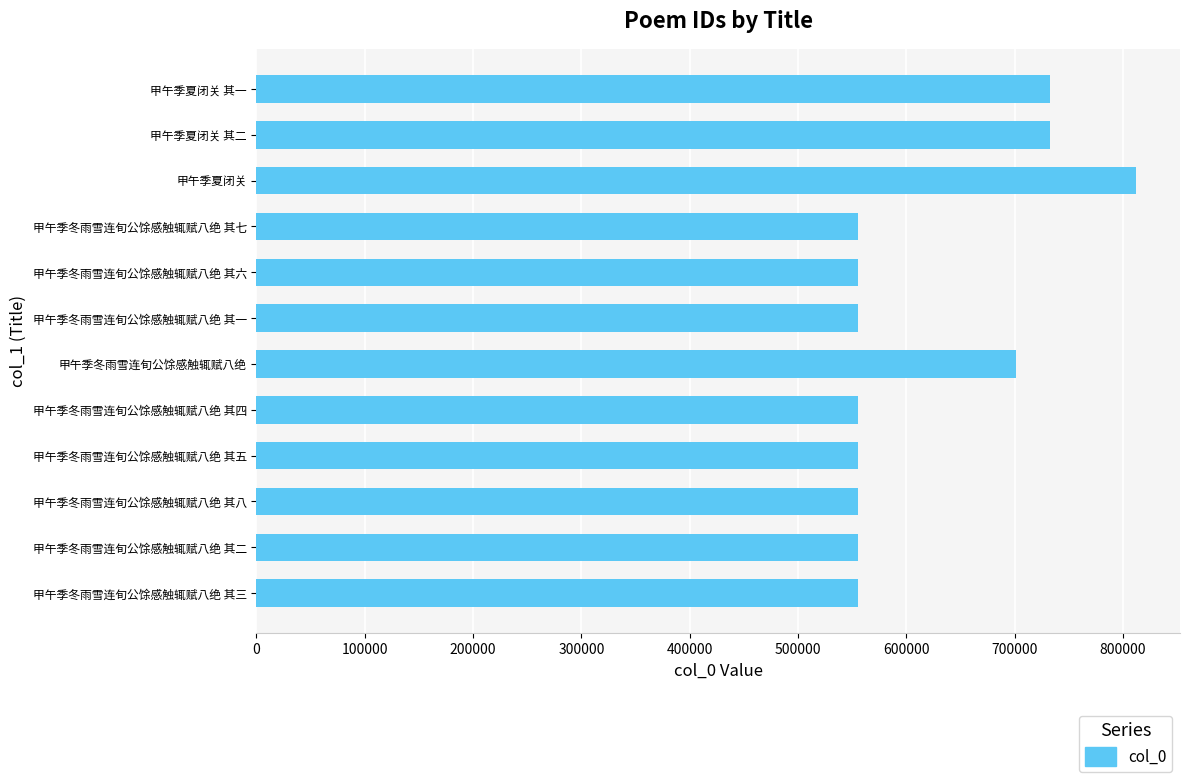

Where is the data nearest to the value 683661?

甲午季冬雨雪连旬公馀感触辄赋八绝